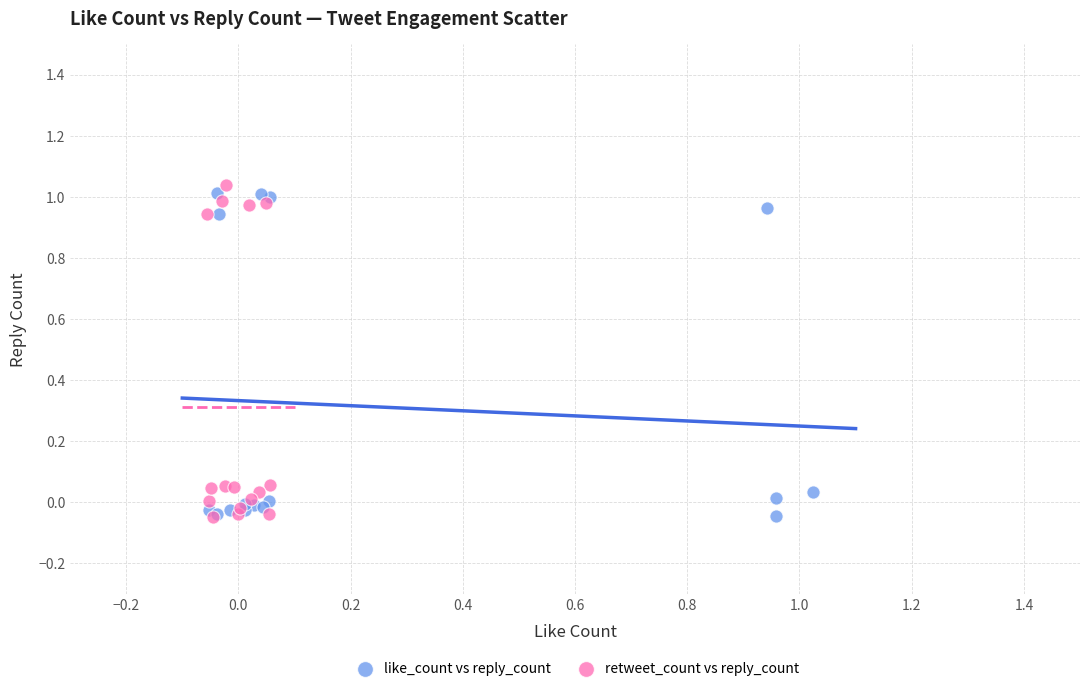

What are all the series names shown in the legend?

like_count vs reply_count, retweet_count vs reply_count